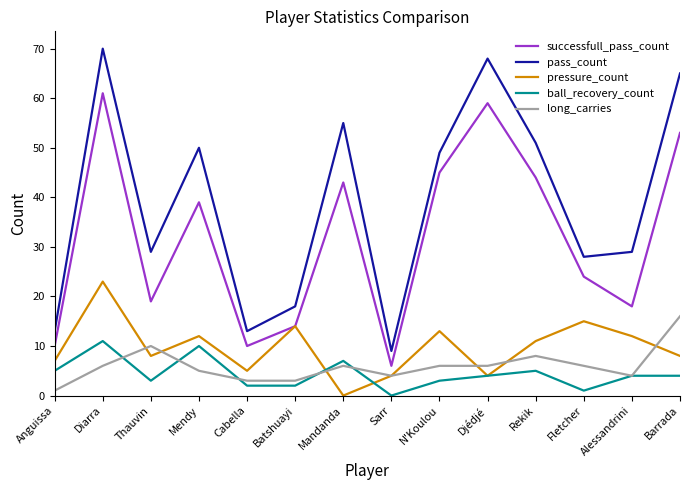

Is the value of successfull_pass_count at Sarr greater than the value of long_carries at Alessandrini?

Yes